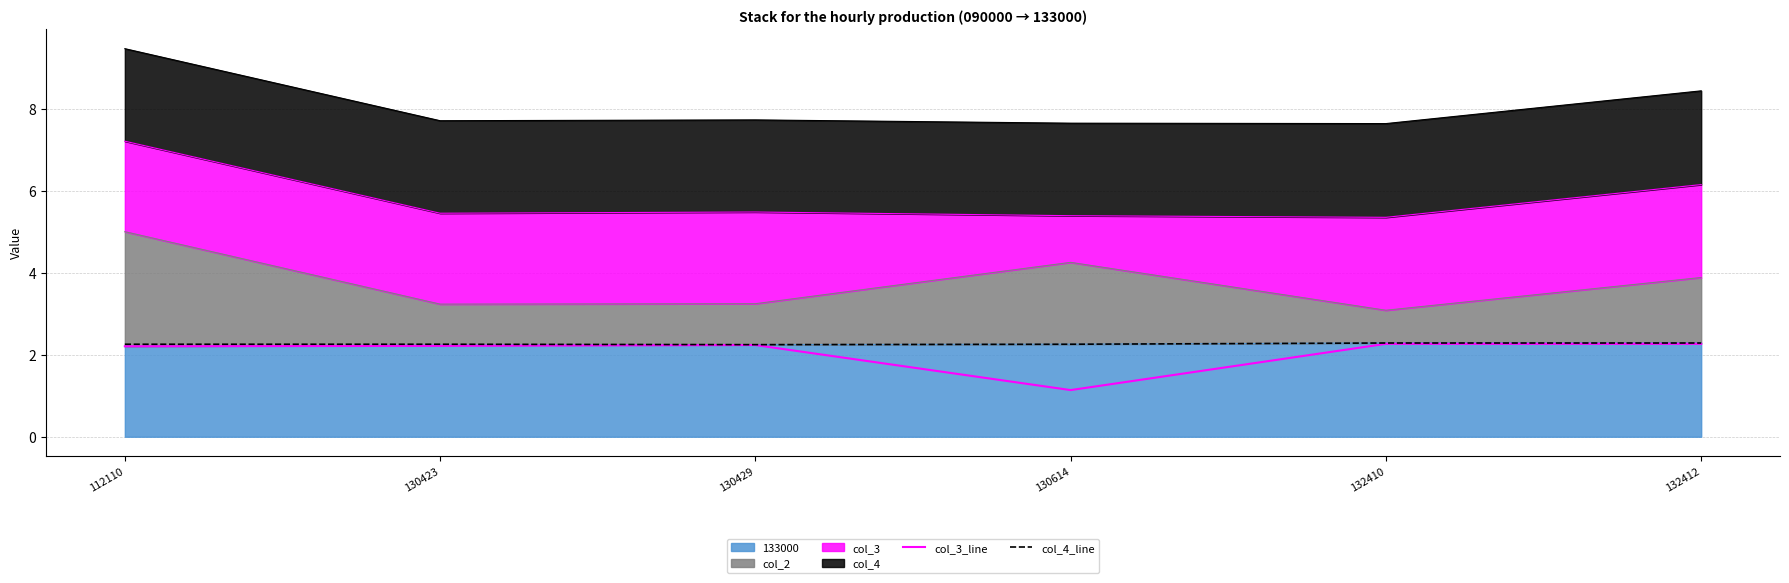

What is the minimum value shown in the chart?

1.1